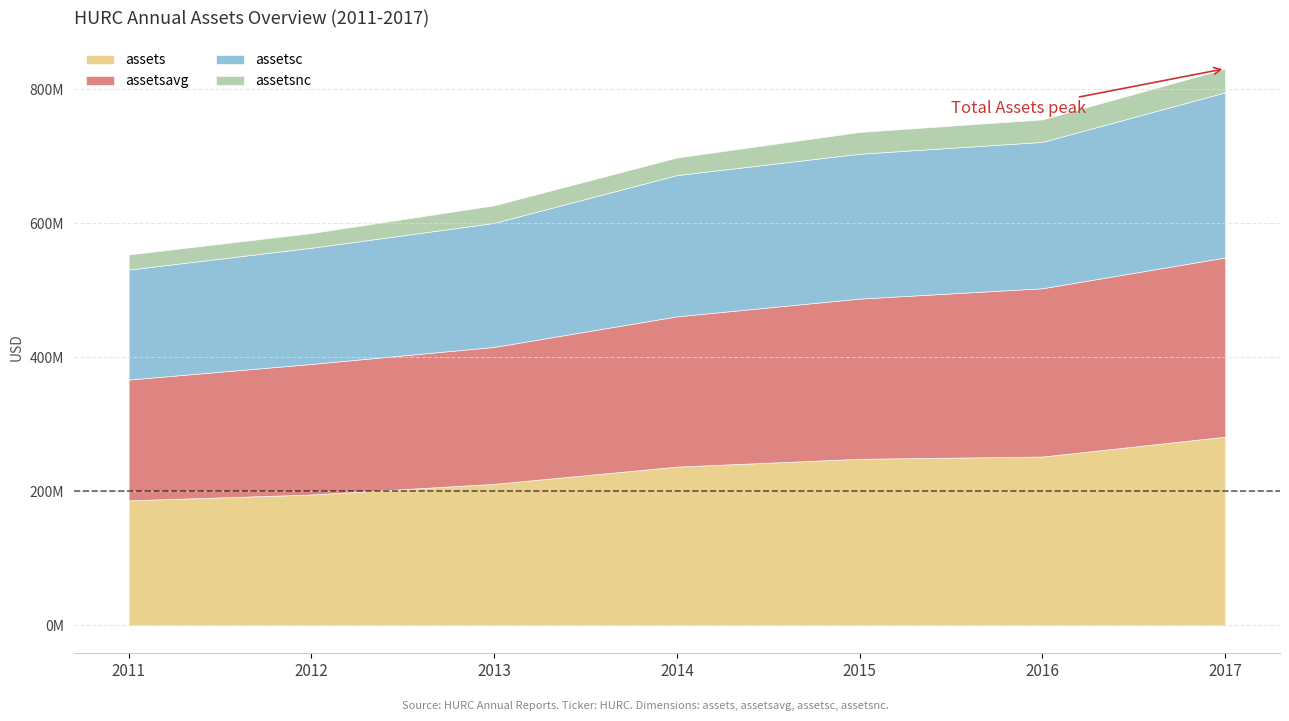

At how many categories does at least one series exceed 146332463?

7